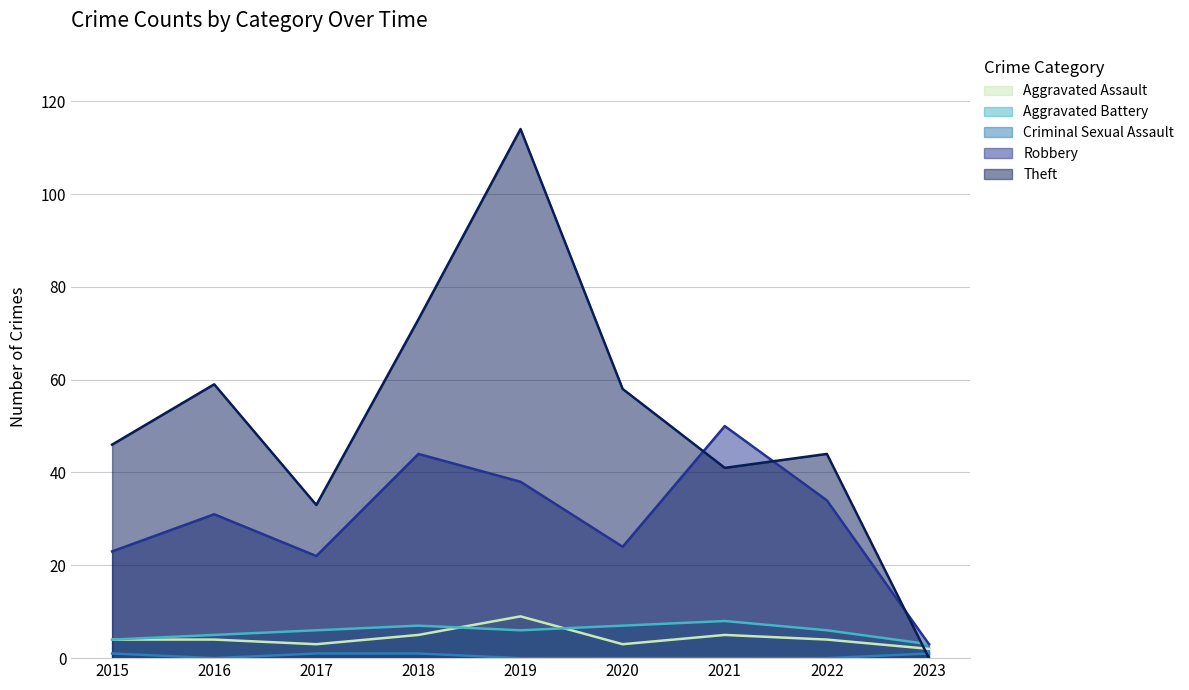

How many times do Theft and Criminal Sexual Assault cross each other?

1